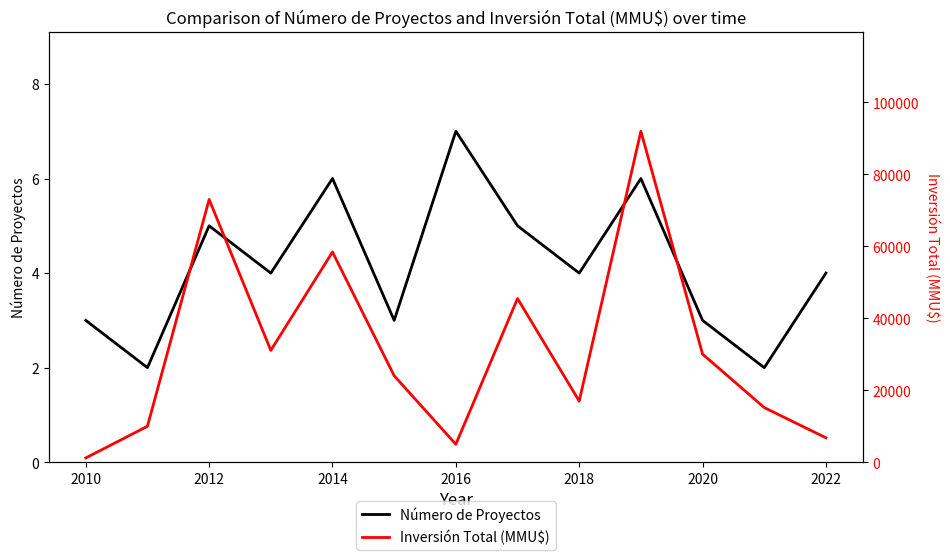

What is the sum of all Inversión Total (MMU$) values?

409364